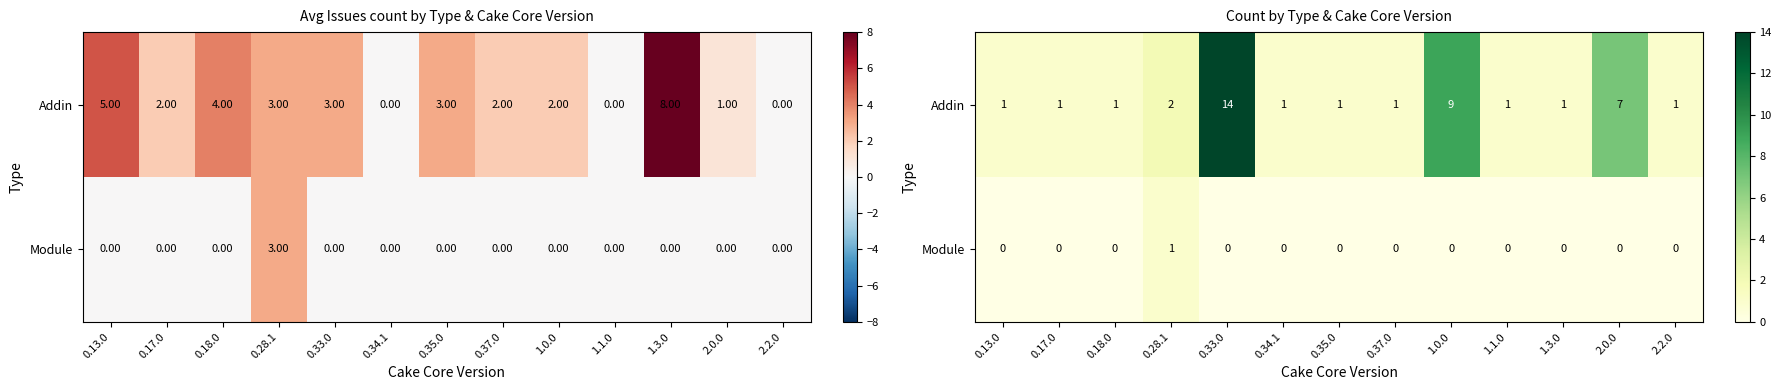

Which category has the highest value across all series?

0.33.0